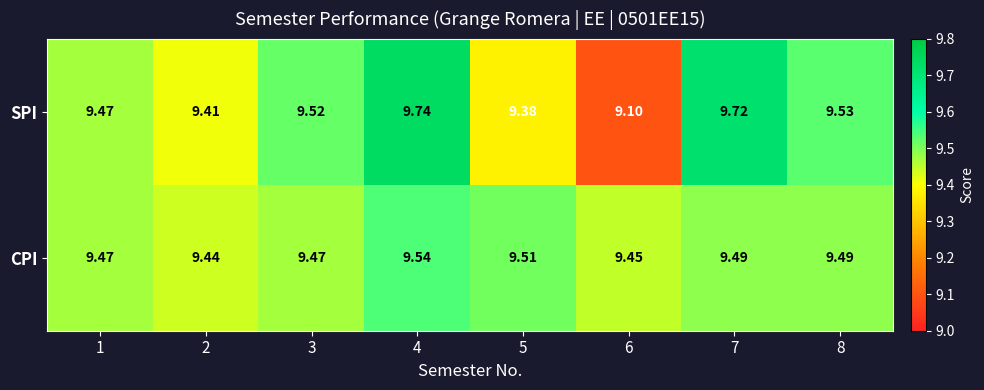

List the series in order of their peak value, highest first.

SPI, CPI